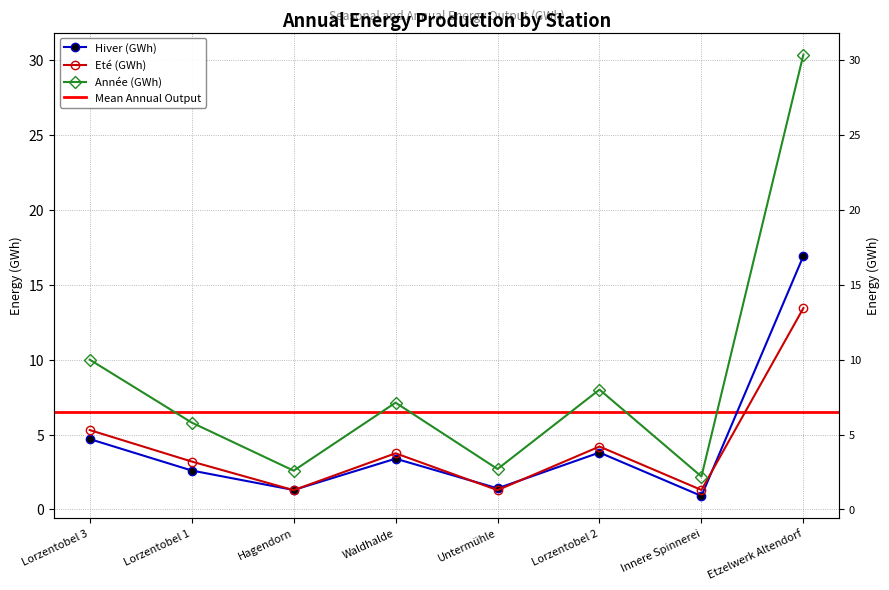

How many series are shown in this chart?

3